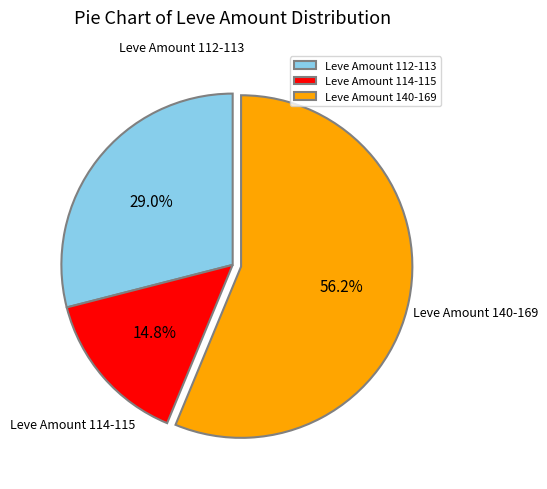

Between Leve Amount 114-115 and Leve Amount 140-169, which is larger?

Leve Amount 140-169